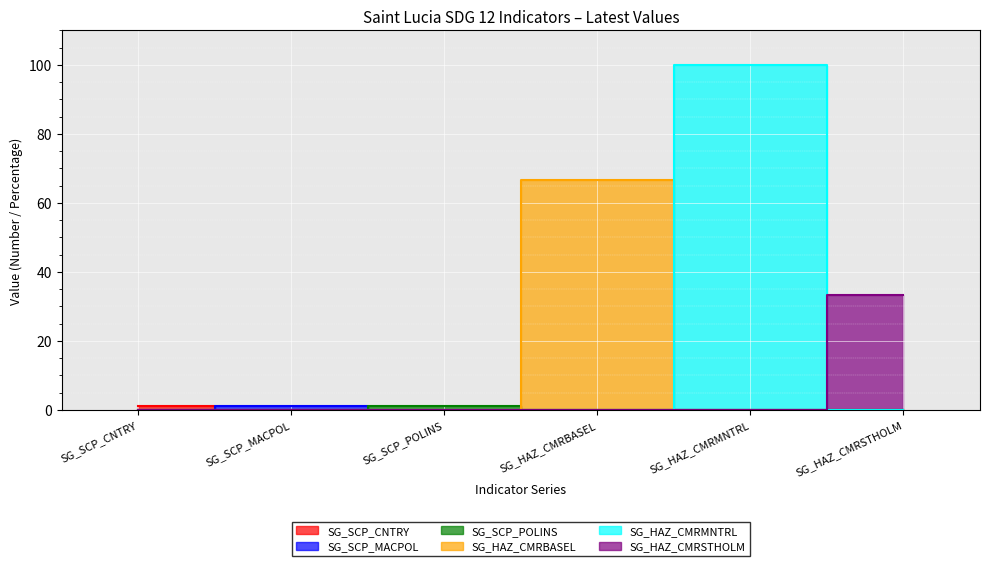

What is the change in value from 3 to 5?

-33.3